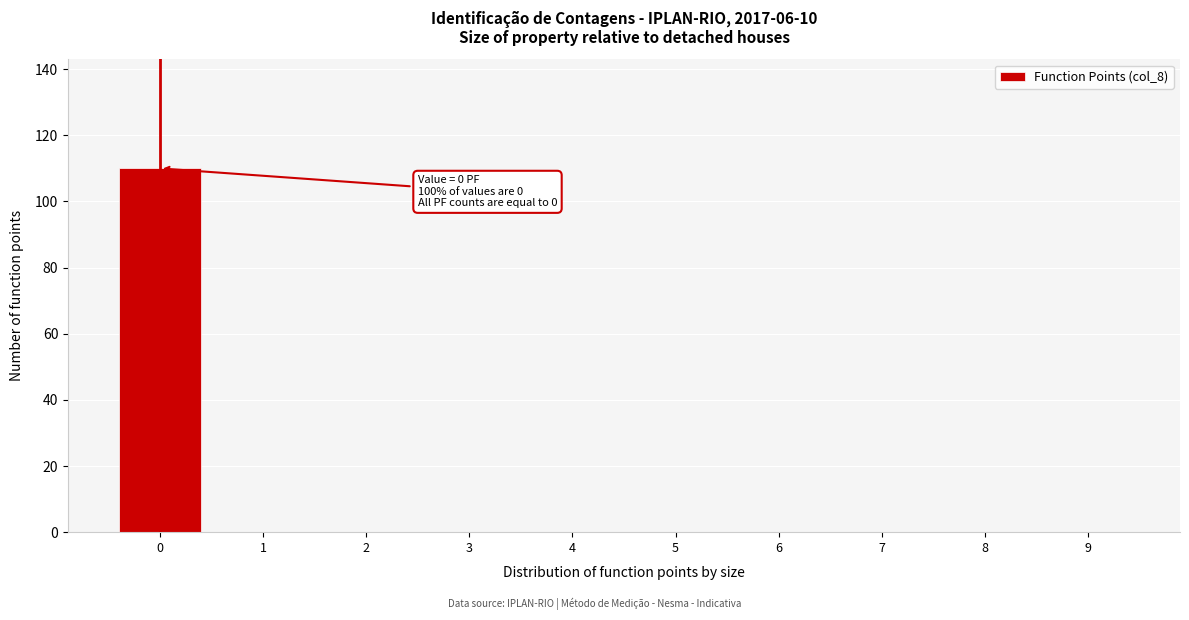

Reading left to right, extract all data points from this chart.

0=110	1=0	2=0	3=0	4=0	5=0	6=0	7=0	8=0	9=0